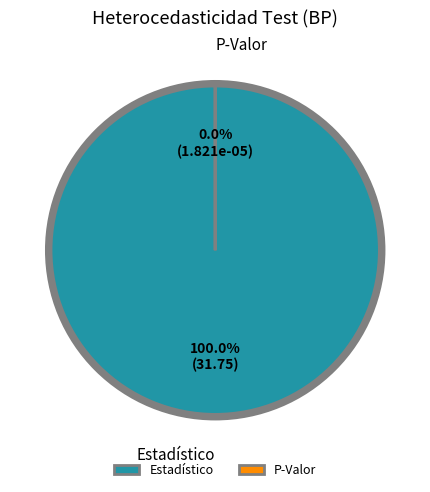

To the nearest percent, what is the difference between the Estadístico and P-Valor slice percentages?

100%